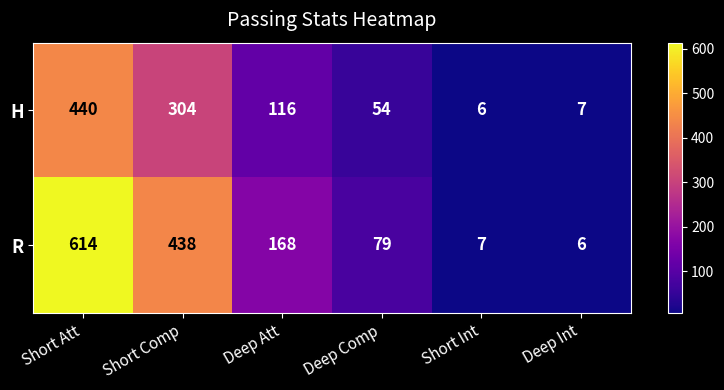

Rank the series at Deep Int from highest to lowest value.

H, R